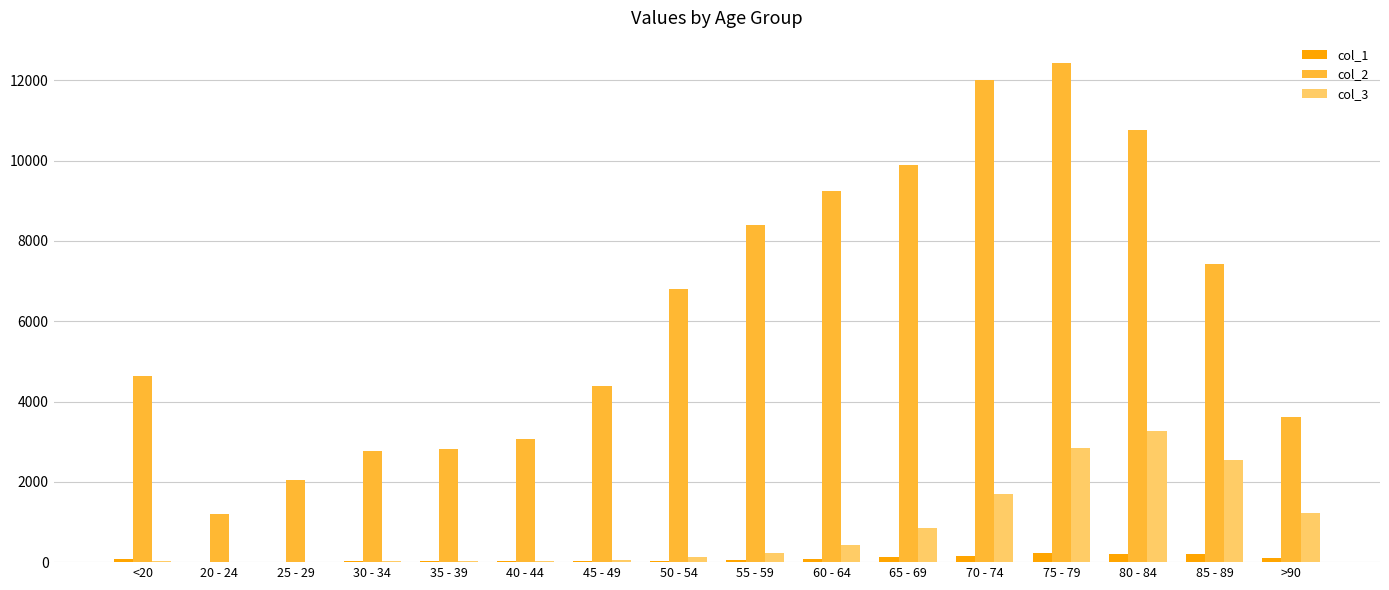

What is the spread (max minus min) of values at 80 - 84?

10555